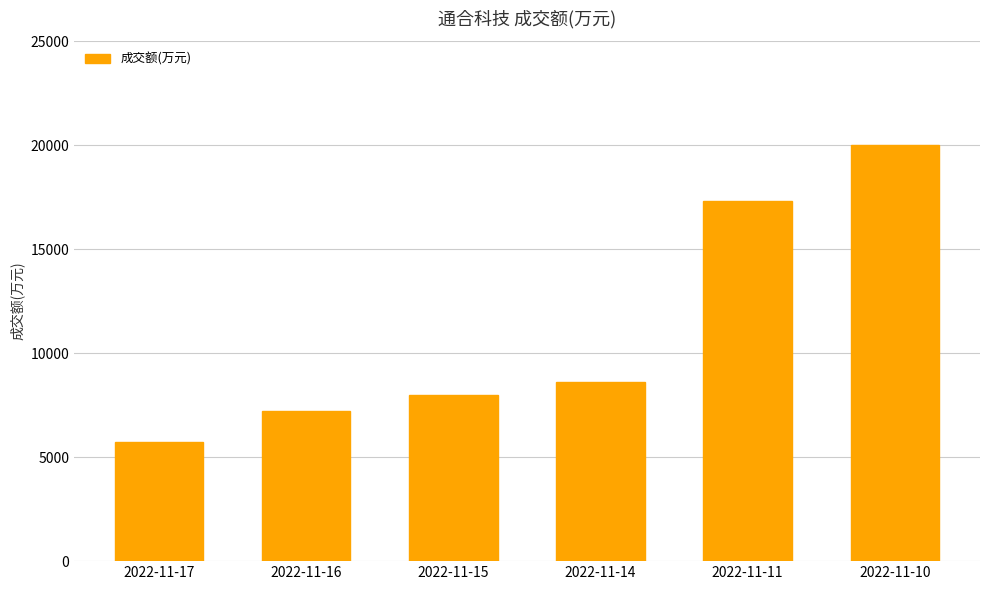

What is the smallest value displayed?

5721